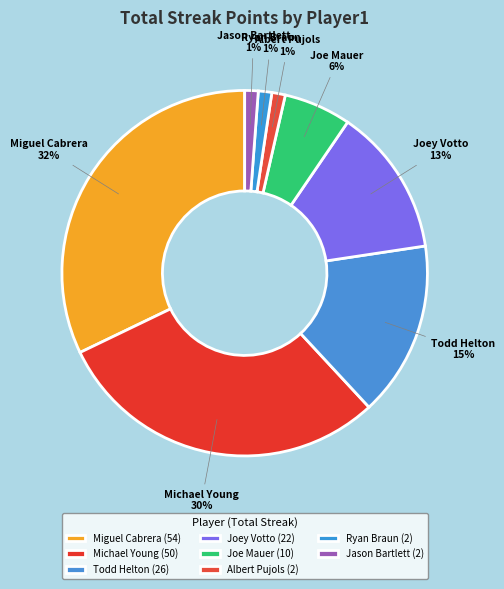

What is the largest slice in the pie chart?

Miguel Cabrera